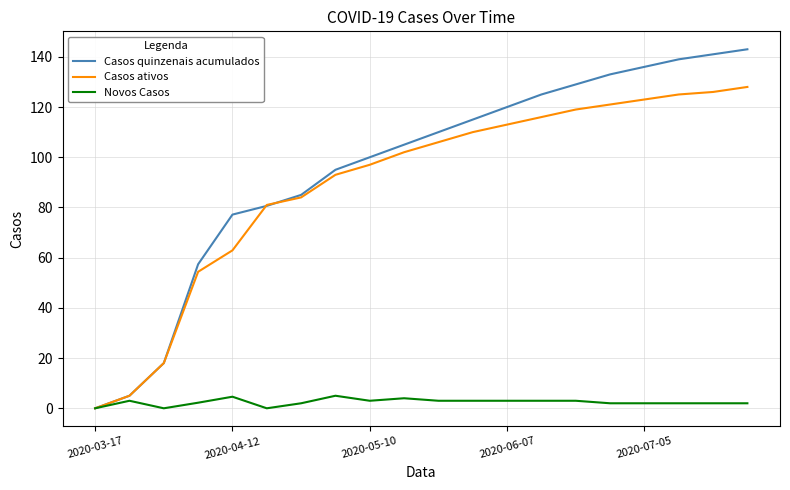

List the series in order of their peak value, highest first.

Casos quinzenais acumulados, Casos ativos, Novos Casos